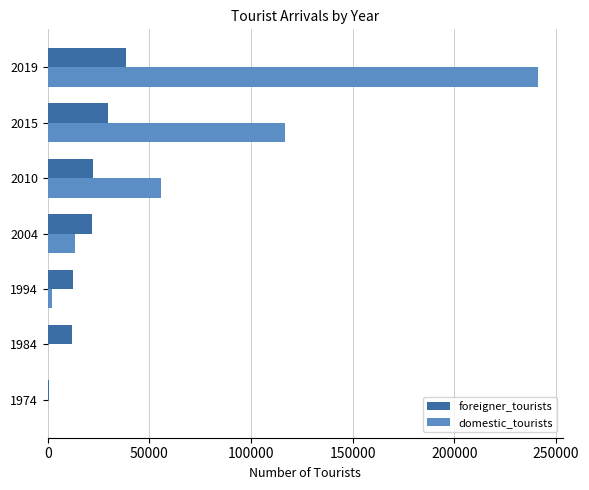

Between 2004 and 2015, which series saw the biggest shift?

domestic_tourists